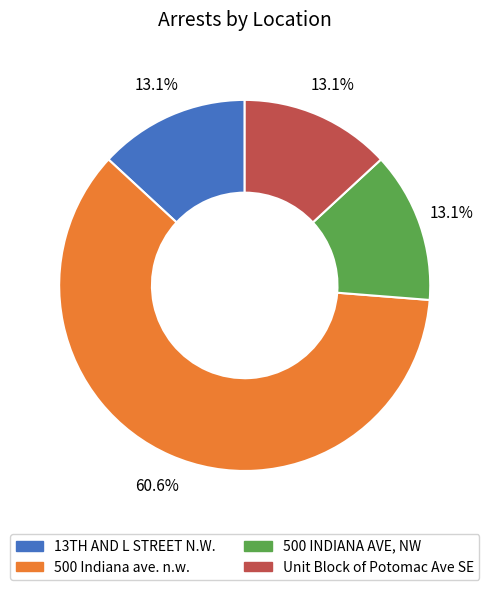

How much of the chart is everything except 500 INDIANA AVE, NW?

86.9%